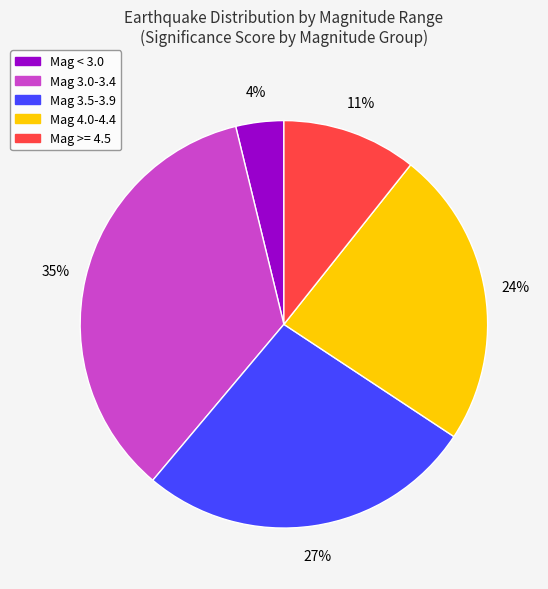

Count the number of slices in the pie.

5